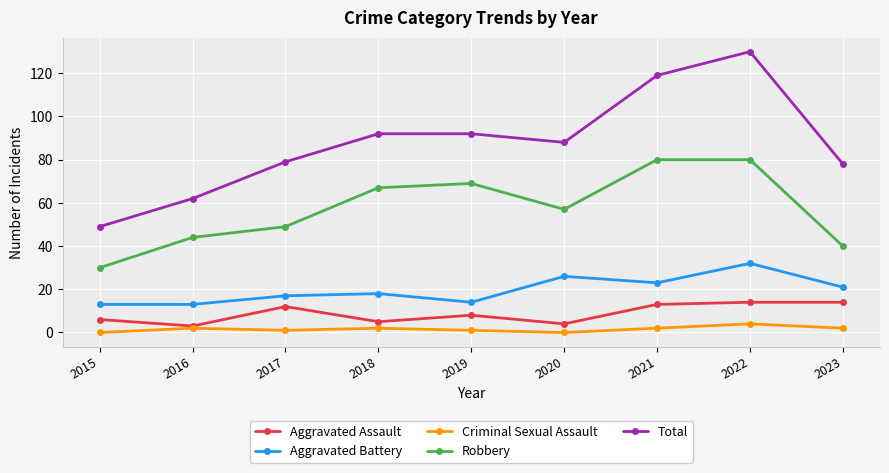

True or false: Robbery and Total cross at least once.

False